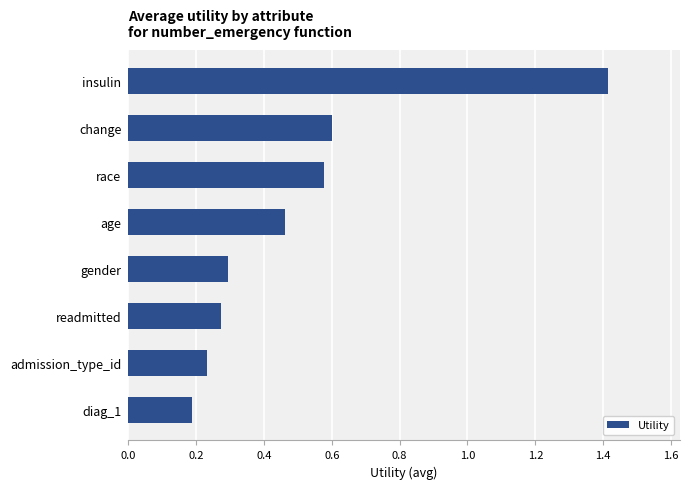

At which label is the value closest to 0?

diag_1